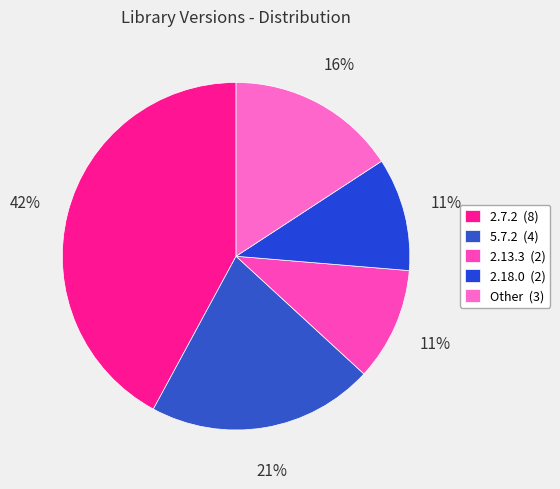

How many slices are in this pie chart?

5